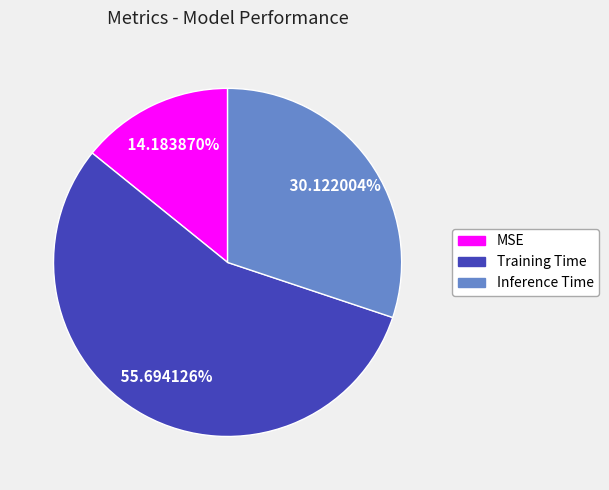

Which slice is the largest?

Training Time